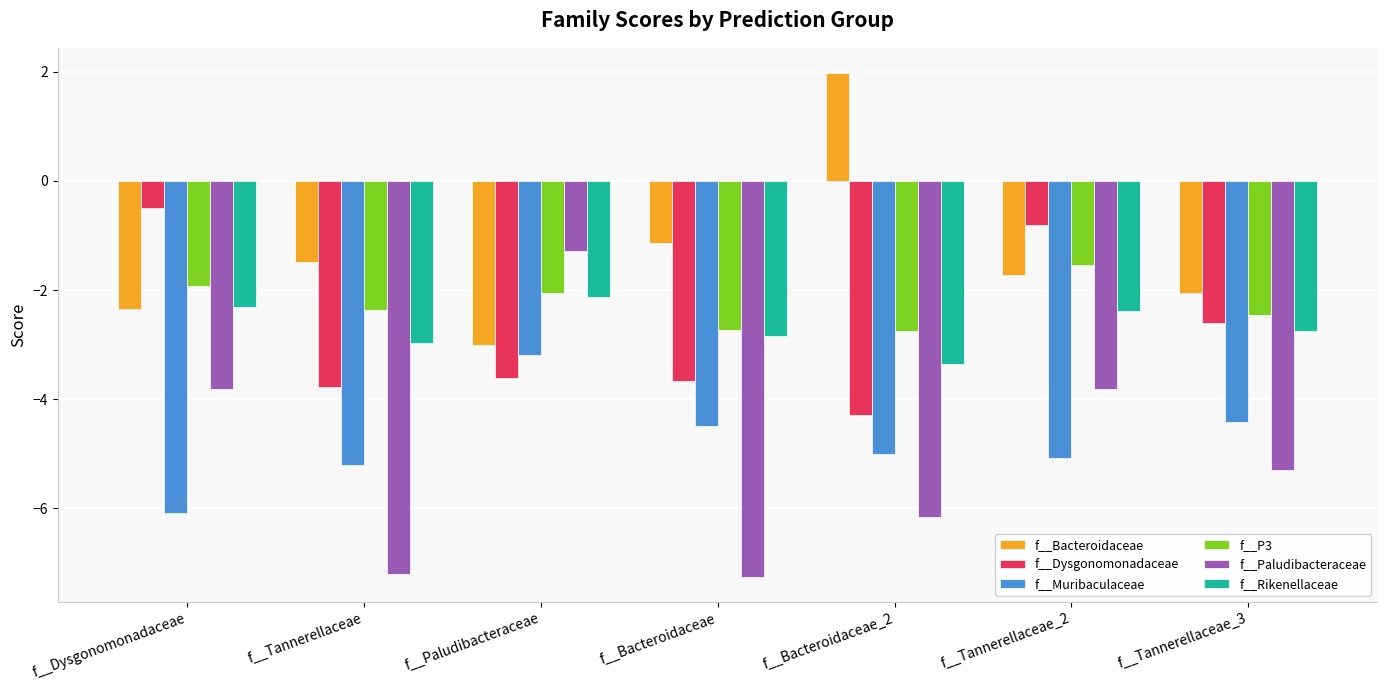

Rank the series at f__Bacteroidaceae from lowest to highest value.

f__Paludibacteraceae, f__Muribaculaceae, f__Dysgonomonadaceae, f__Rikenellaceae, f__P3, f__Bacteroidaceae